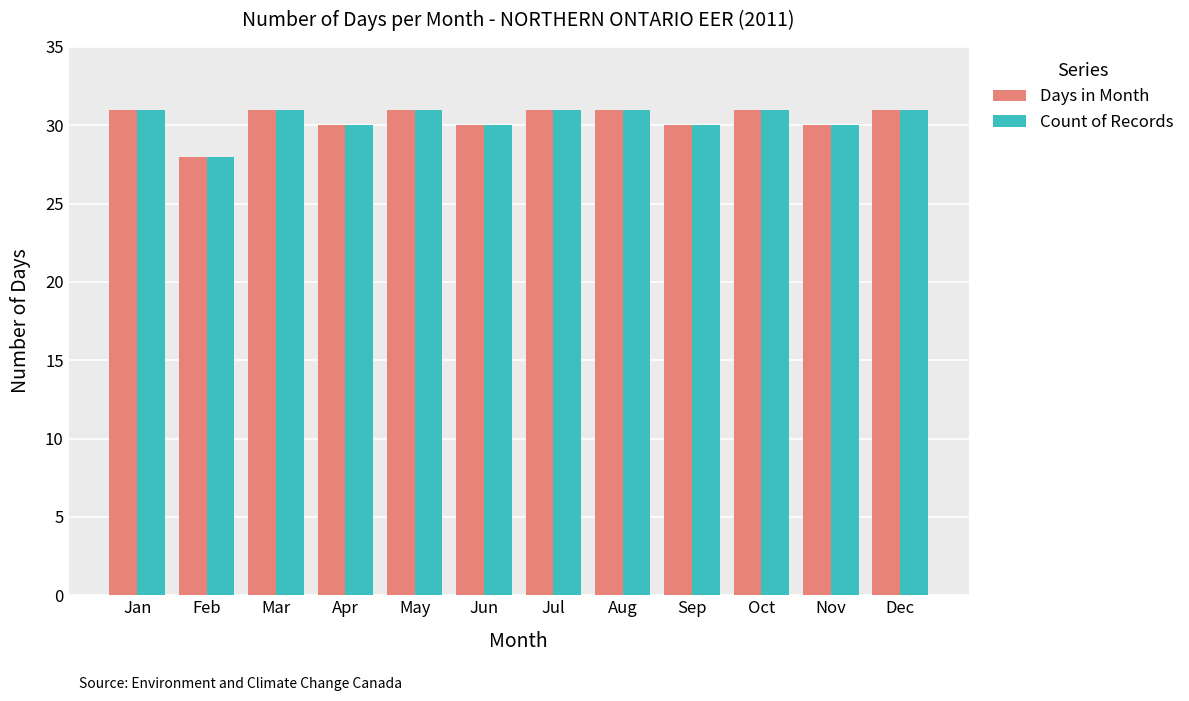

Which category has the lowest value in the Days in Month series?

Feb